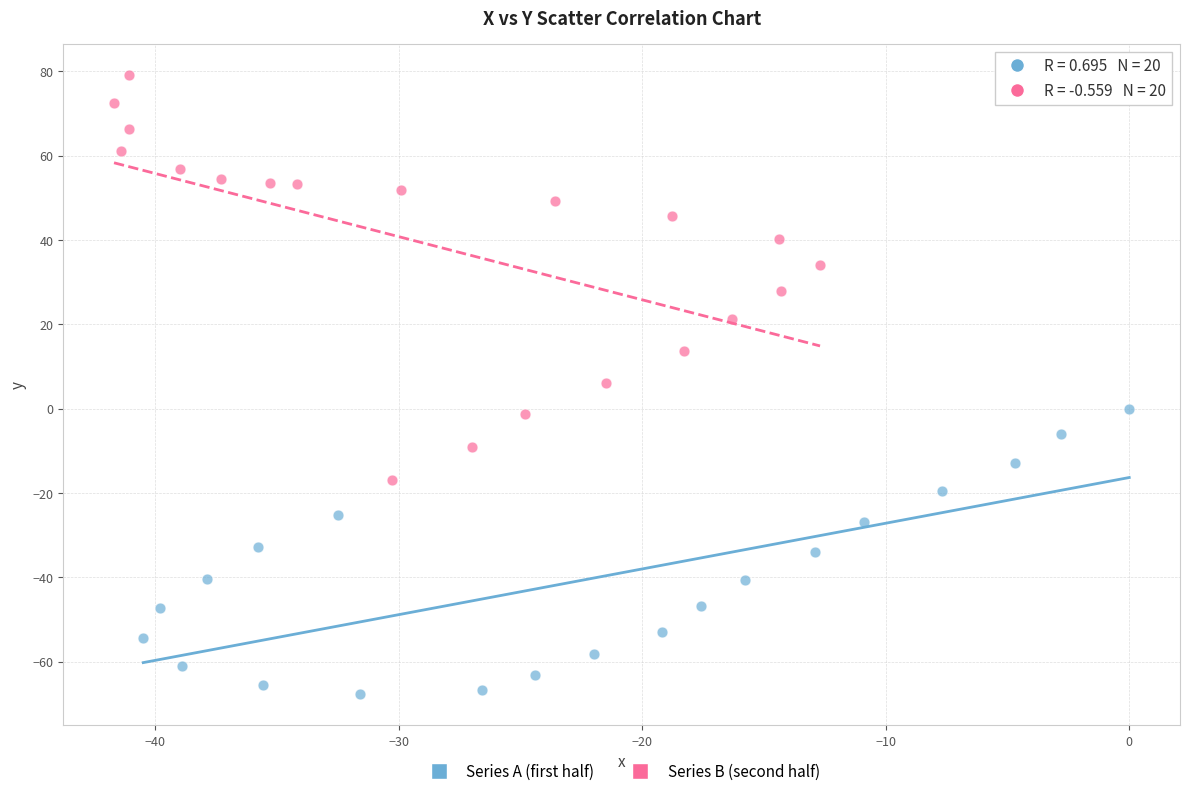

Which series reaches the minimum Y coordinate?

Series A (first half)